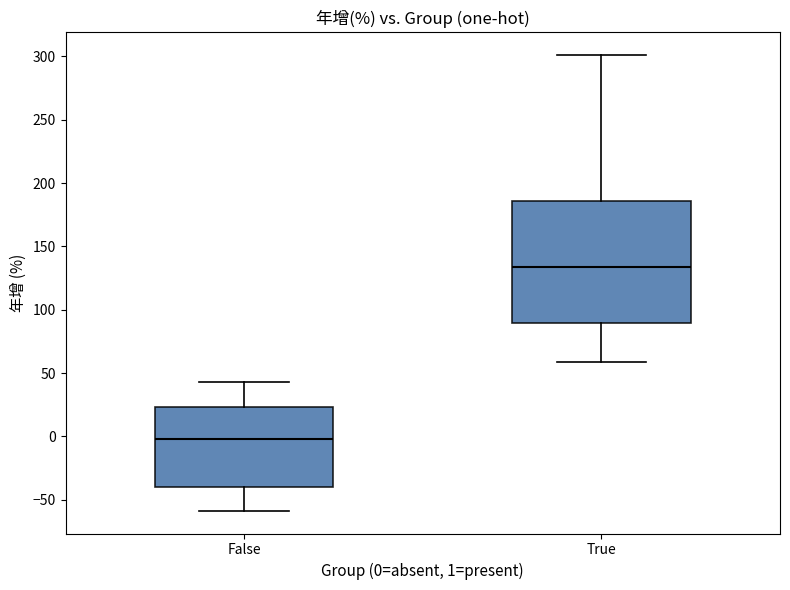

Which box has the highest median line?

True